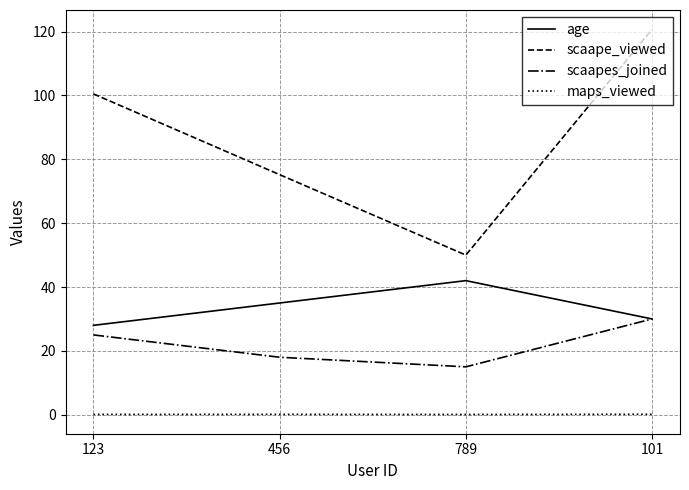

What is the greatest value displayed?

120.8